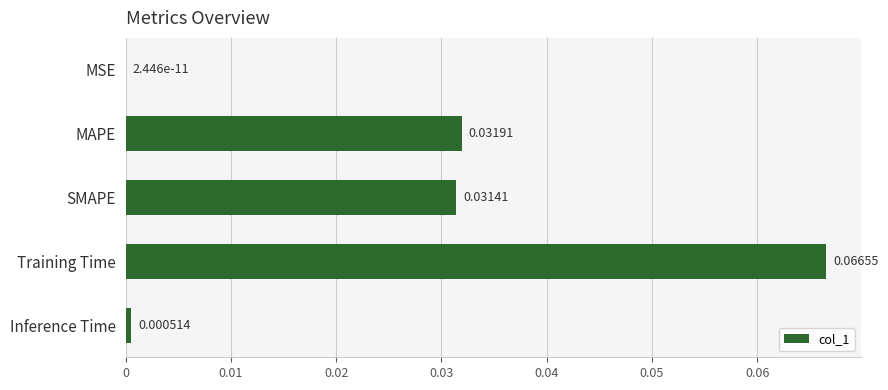

Count the number of data series in this chart.

1